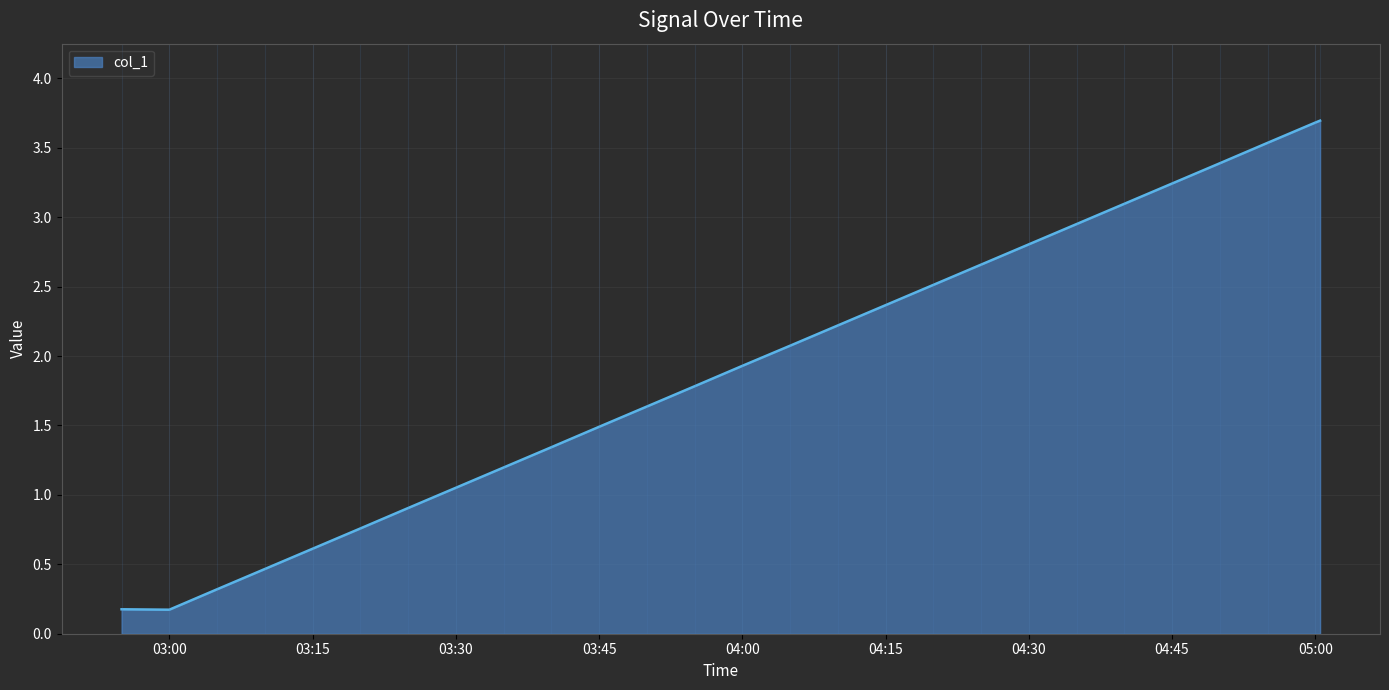

What is the greatest value displayed?

3.7